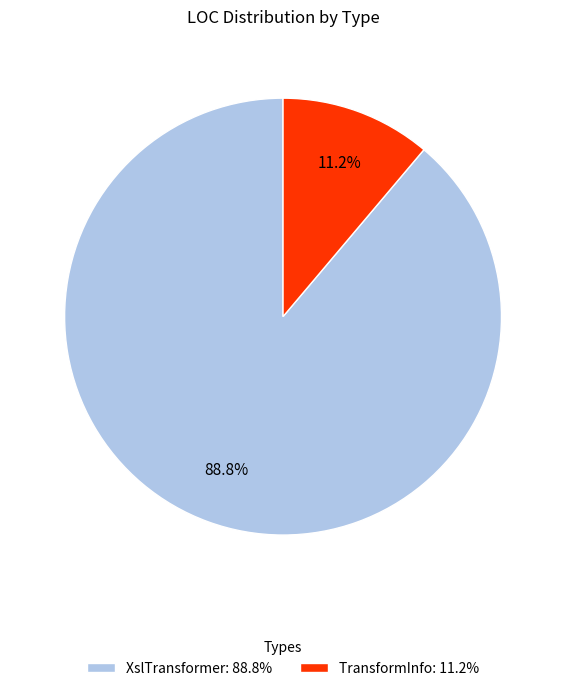

Is there a majority slice in this chart?

Yes